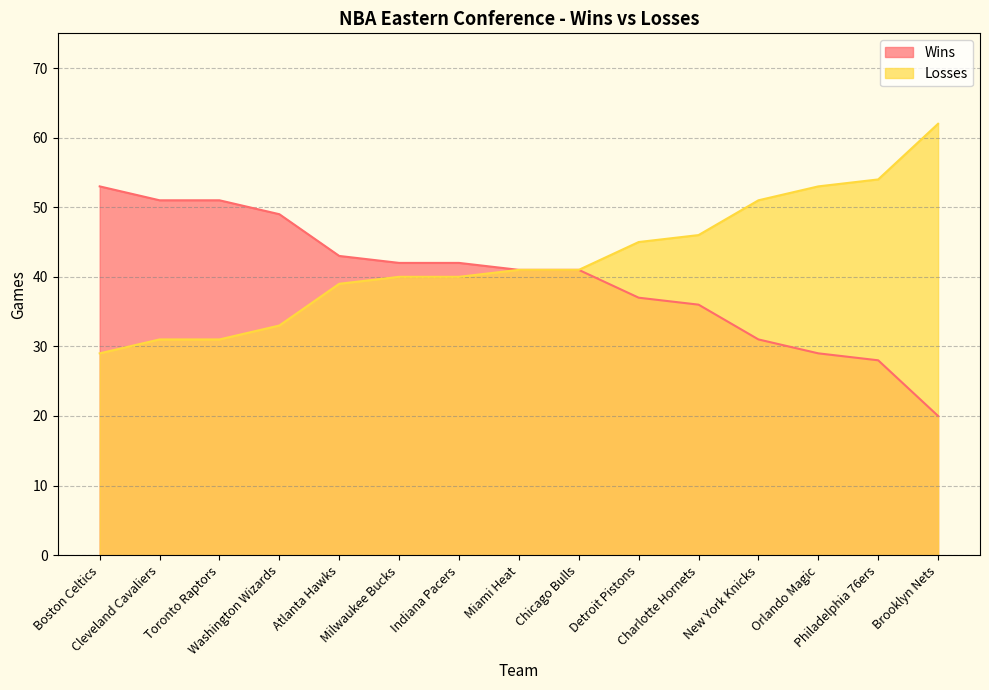

How many data points in Wins are above 41?

7